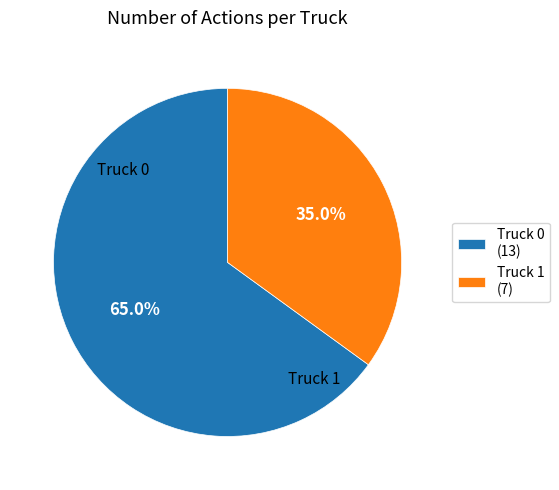

Approximately how many times larger is the value at Truck 0 compared to Truck 1?

1.9